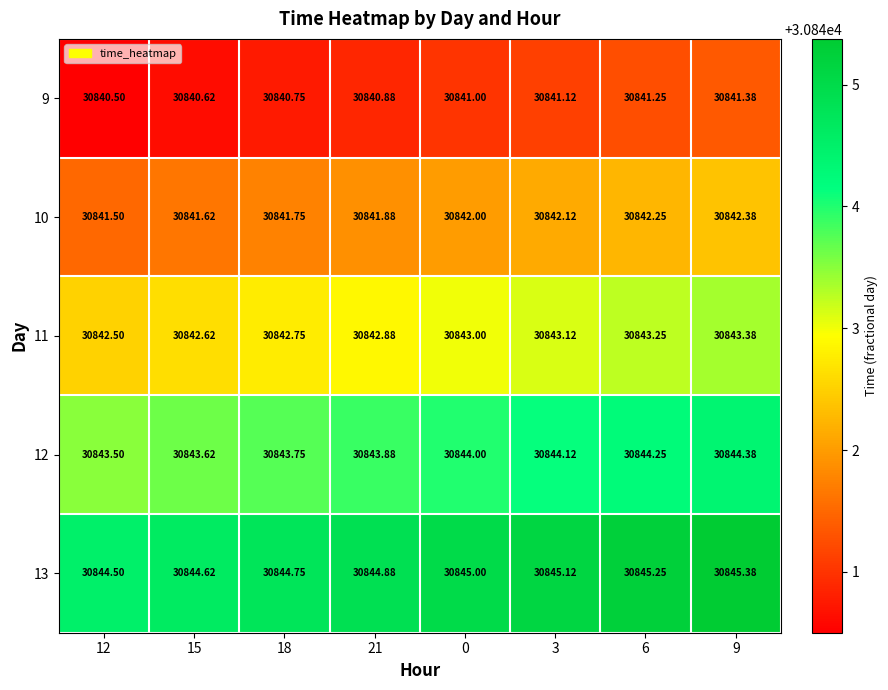

Is the value of 9 at 15 greater than the value of 12 at 15?

No